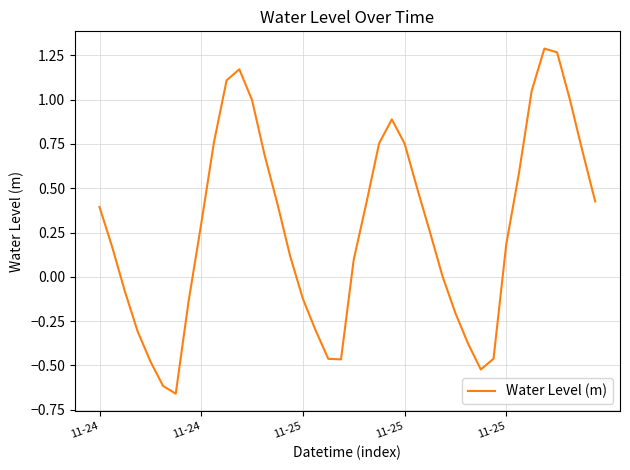

What is the difference between the maximum and minimum values?

1.9